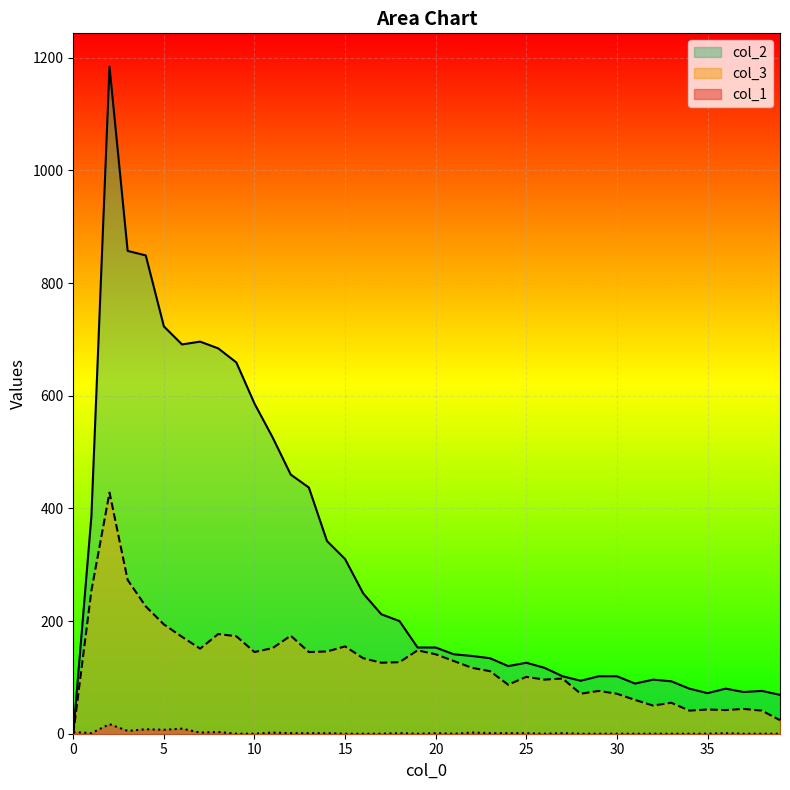

Rank the series by their maximum value, from highest to lowest.

col_2, col_3, col_1